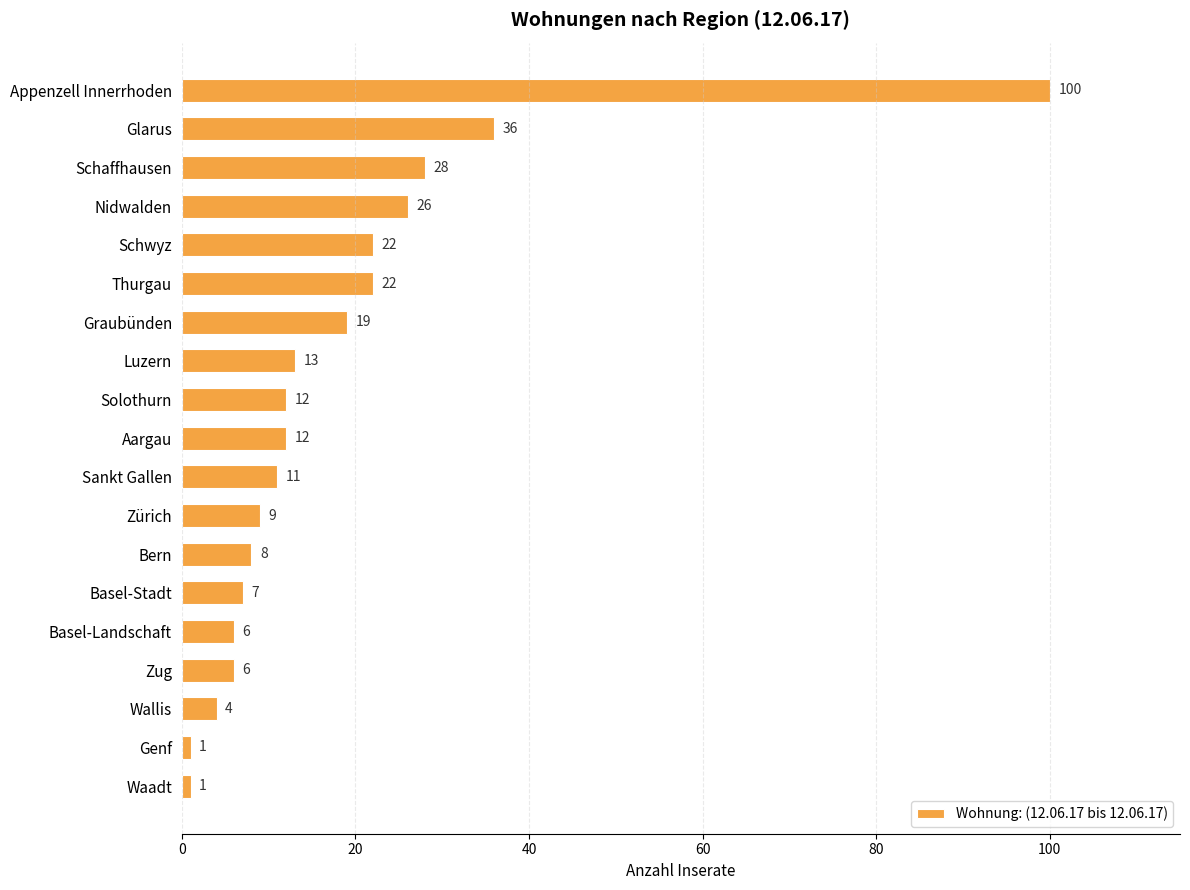

What is the label of the 2nd bar from the top?

Glarus